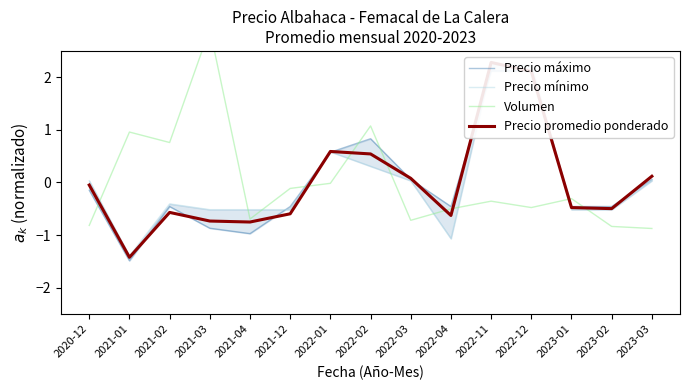

What are all the series names shown in the legend?

Precio máximo, Precio mínimo, Volumen, Precio promedio ponderado